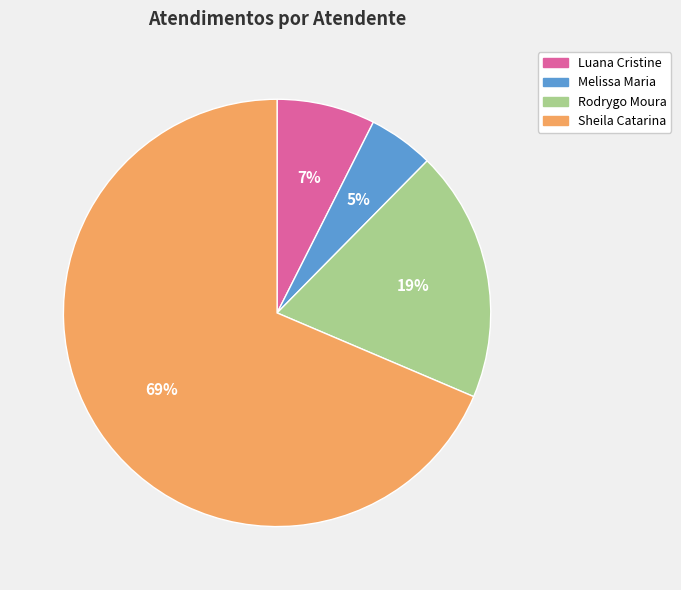

Is there a majority slice in this chart?

Yes